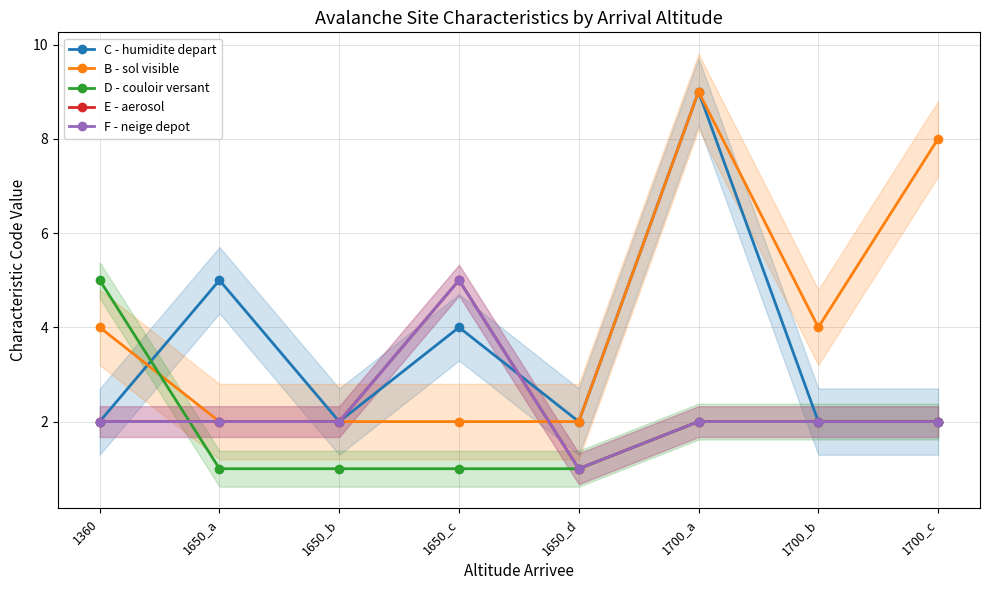

The B - sol visible series shows 8 at 1700_c. True or false?

True